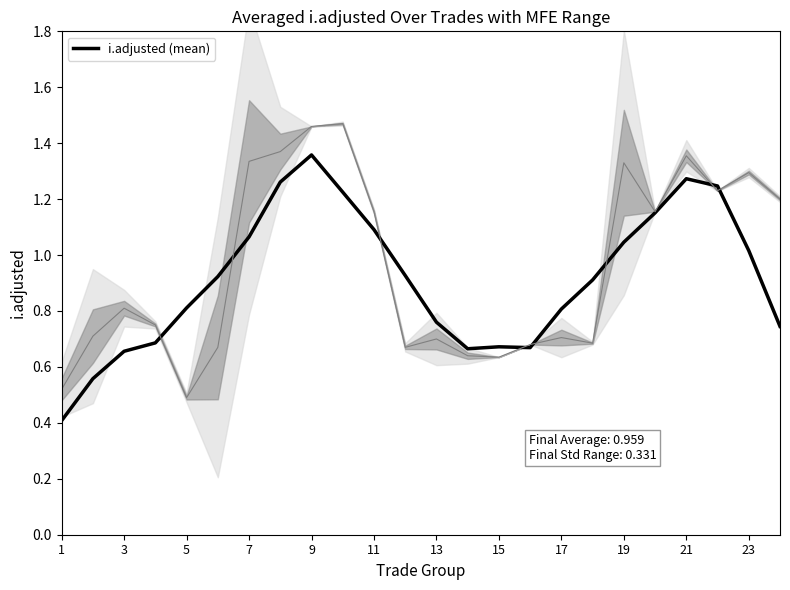

How many data points does each series have?

24